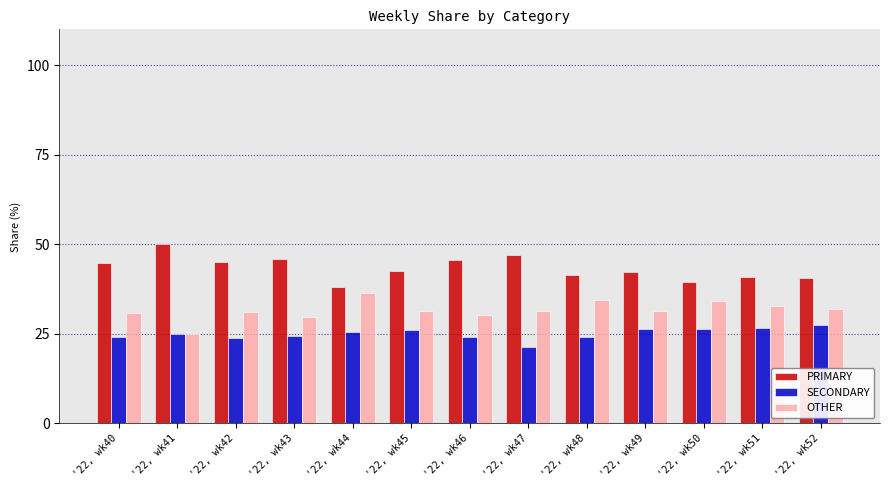

Which series has the largest total across all categories?

PRIMARY